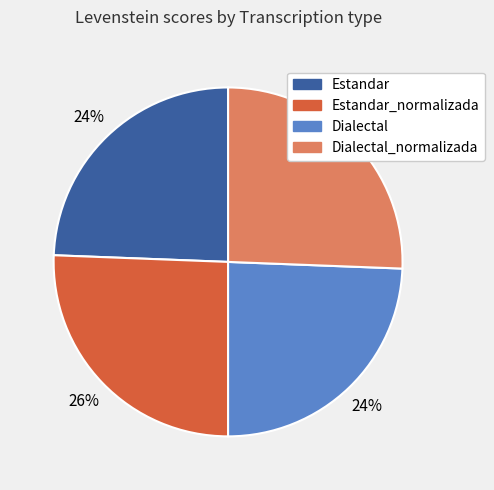

The Estandar_normalizada slice represents 26% of the pie. True or false?

True